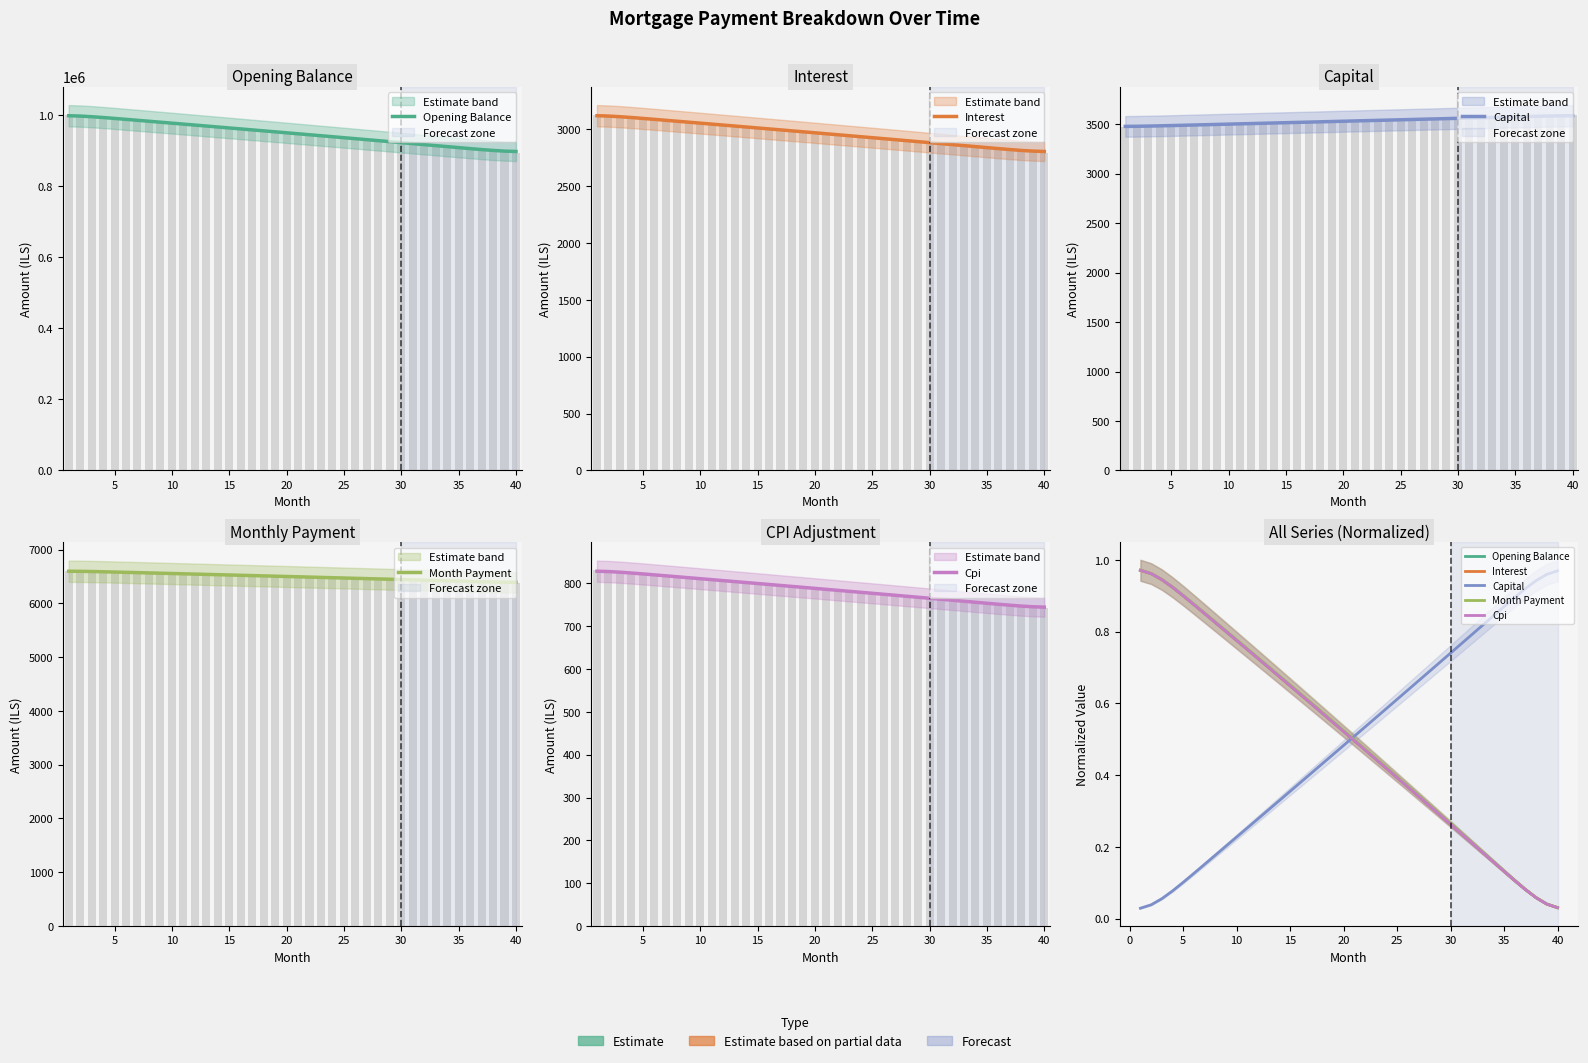

Are the bars grouped side by side (vs. stacked)?

Yes